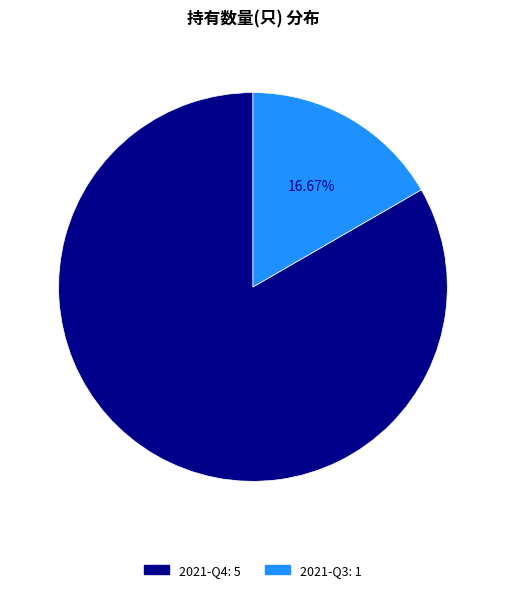

Which category accounts for the majority?

2021-Q4